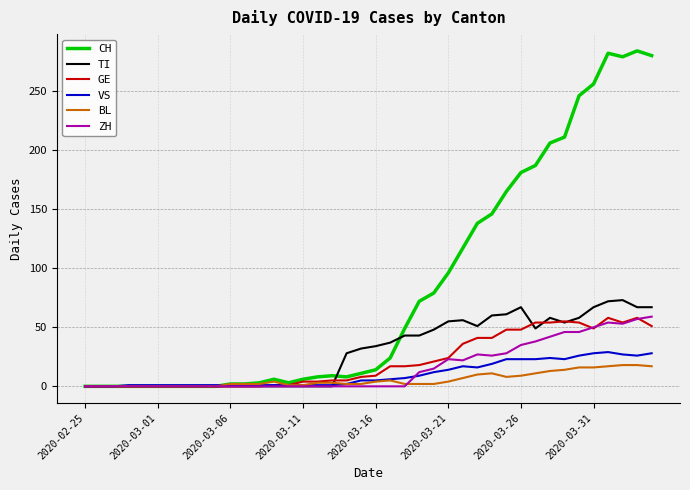

What is the maximum value shown in the chart?

284